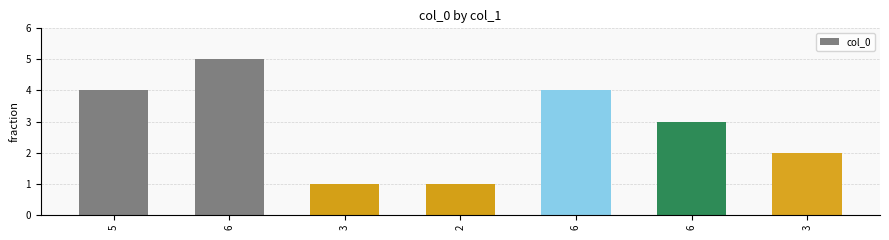

How many categories are shown in the chart?

7